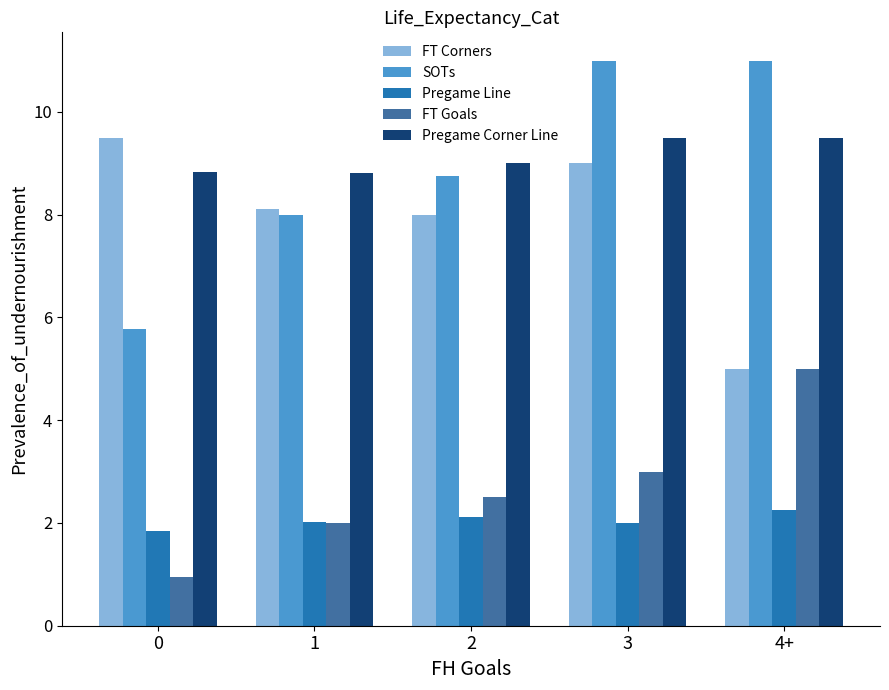

Reading left to right, what are all the values shown in this chart?

FT Corners: 0=9.5	1=8.1	2=8.0	3=9.0	4+=5.0
SOTs: 0=5.8	1=8.0	2=8.8	3=11.0	4+=11.0
Pregame Line: 0=1.9	1=2.0	2=2.1	3=2.0	4+=2.2
FT Goals: 0=0.9	1=2.0	2=2.5	3=3.0	4+=5.0
Pregame Corner Line: 0=8.8	1=8.8	2=9.0	3=9.5	4+=9.5